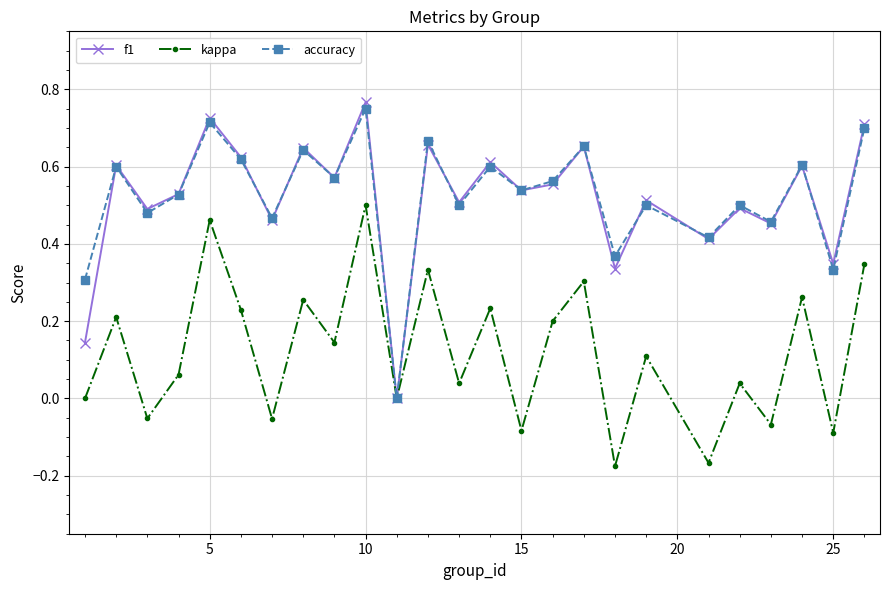

Which series has the widest spread of values?

f1